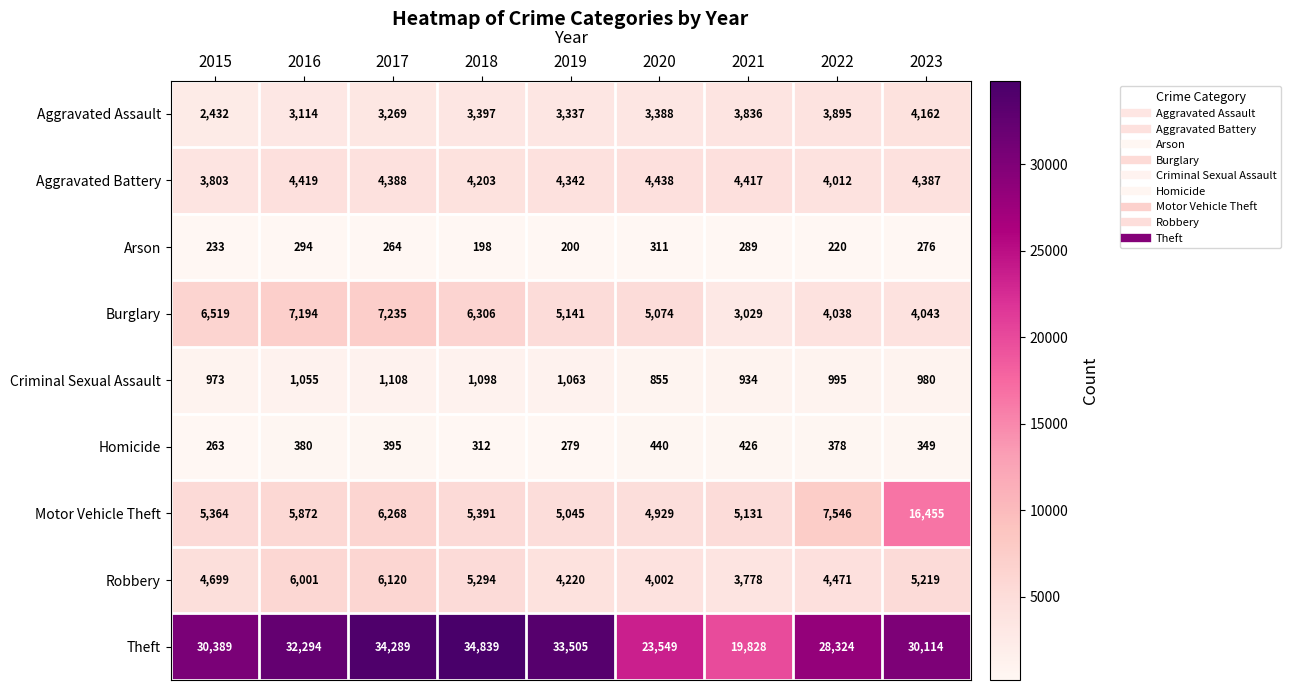

Between 2018 and 2023, which series saw the biggest shift?

Motor Vehicle Theft